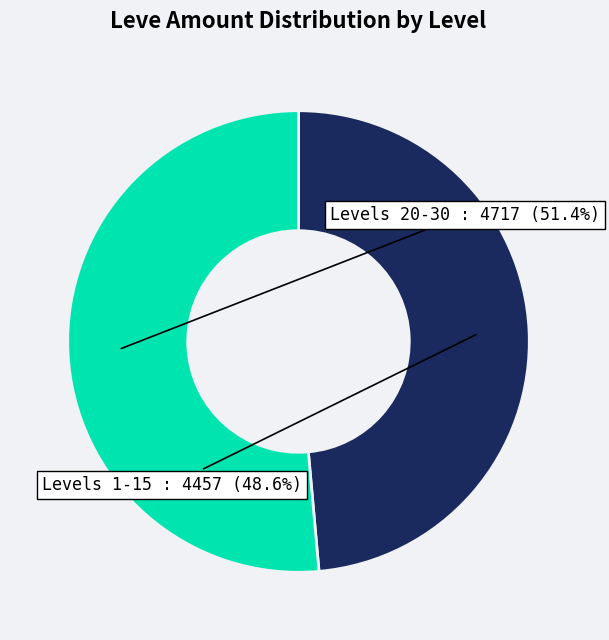

Is there a majority slice in this chart?

Yes